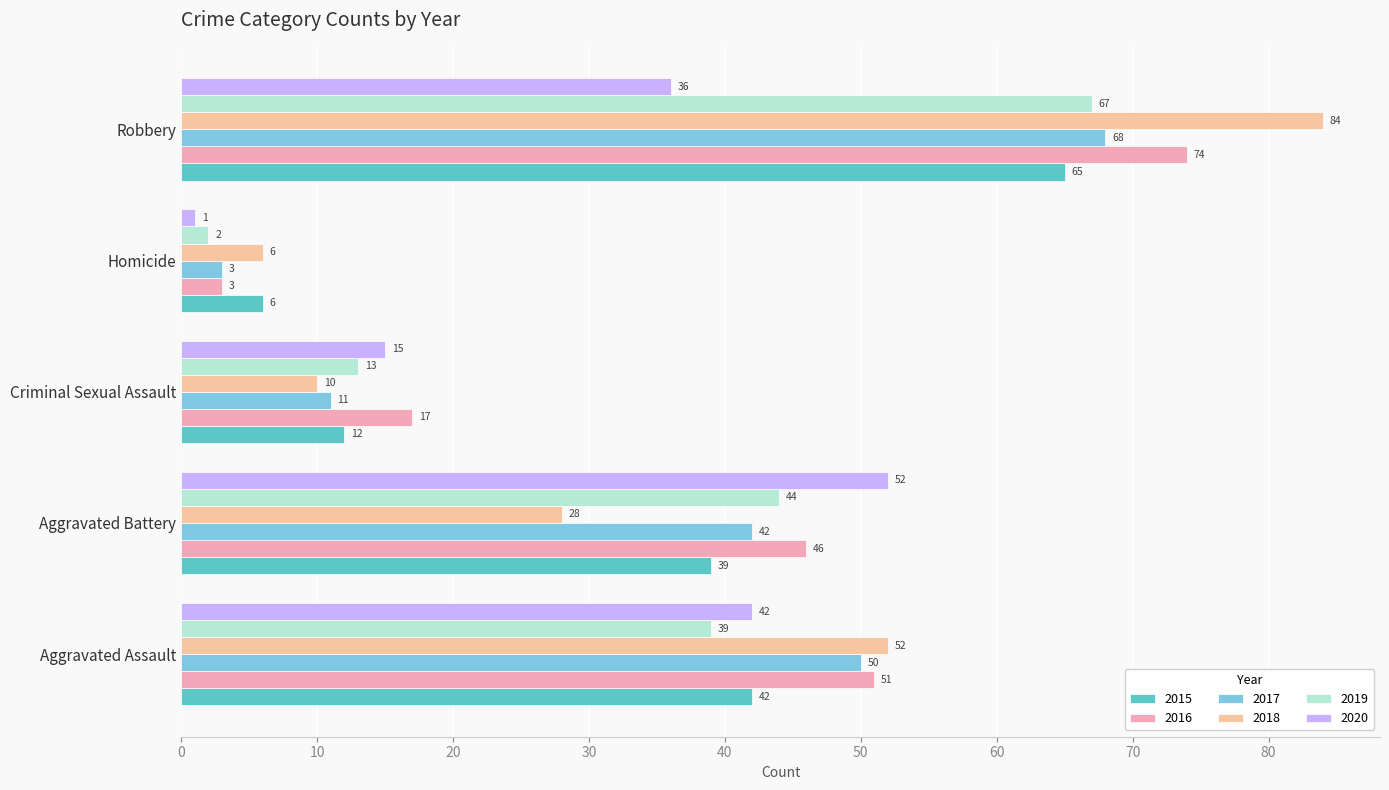

How many values in the 2016 series are below 46?

2